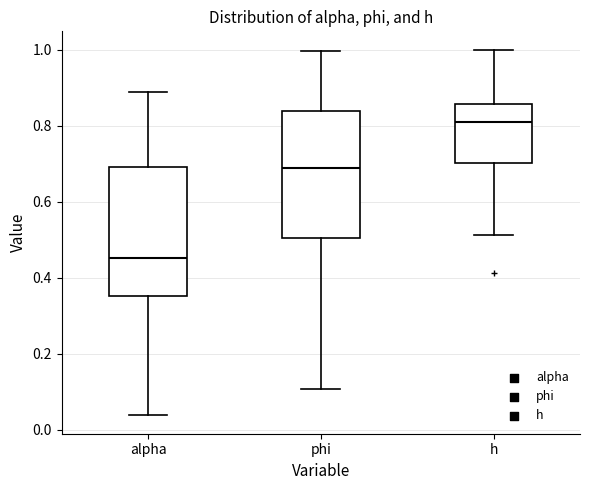

Where does the median line of the box for h sit on the y-axis? The values are not printed on the chart, so give them approximately, as read against the axis.

0.80